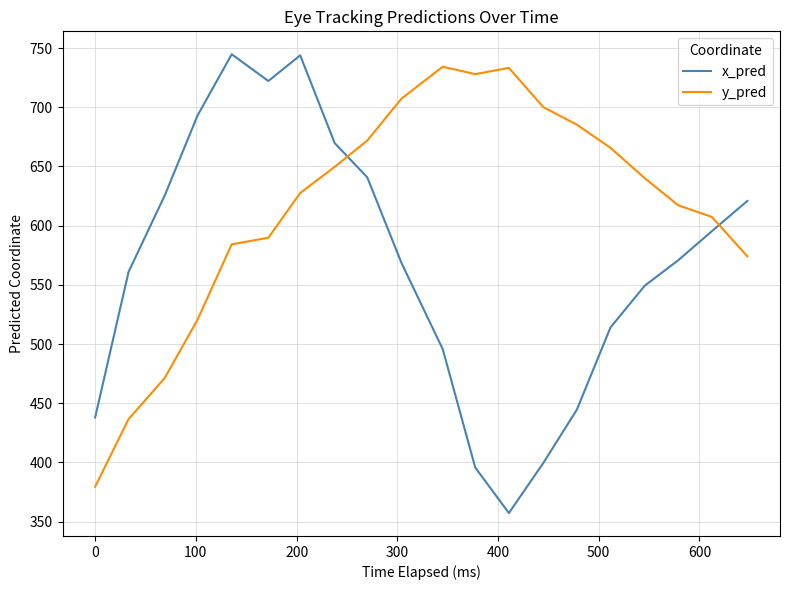

What is the maximum value shown in the chart?

744.7